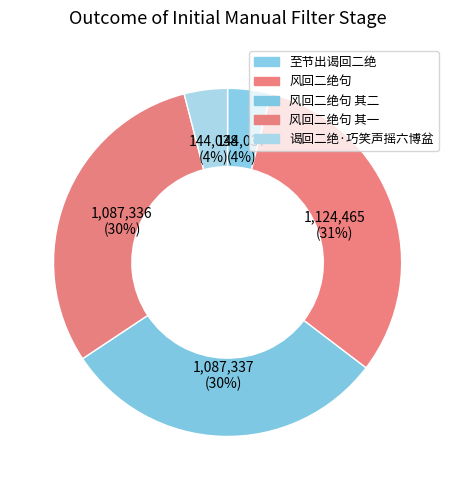

To the nearest percent, what is the combined percentage of 风回二绝句 其二 and 风回二绝句 其一?

61%